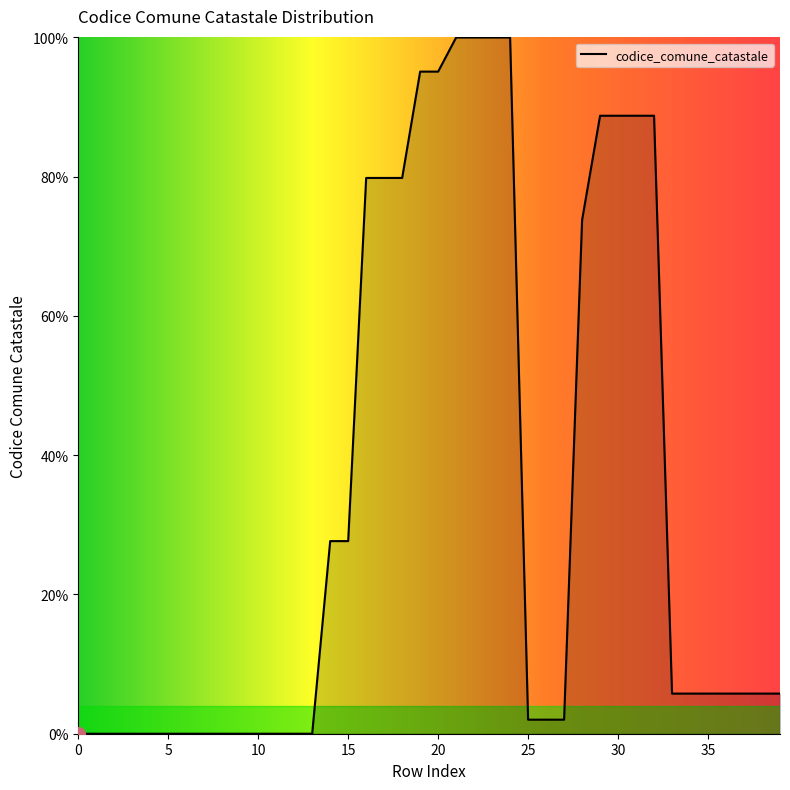

What is the maximum value shown in the chart?

100.0